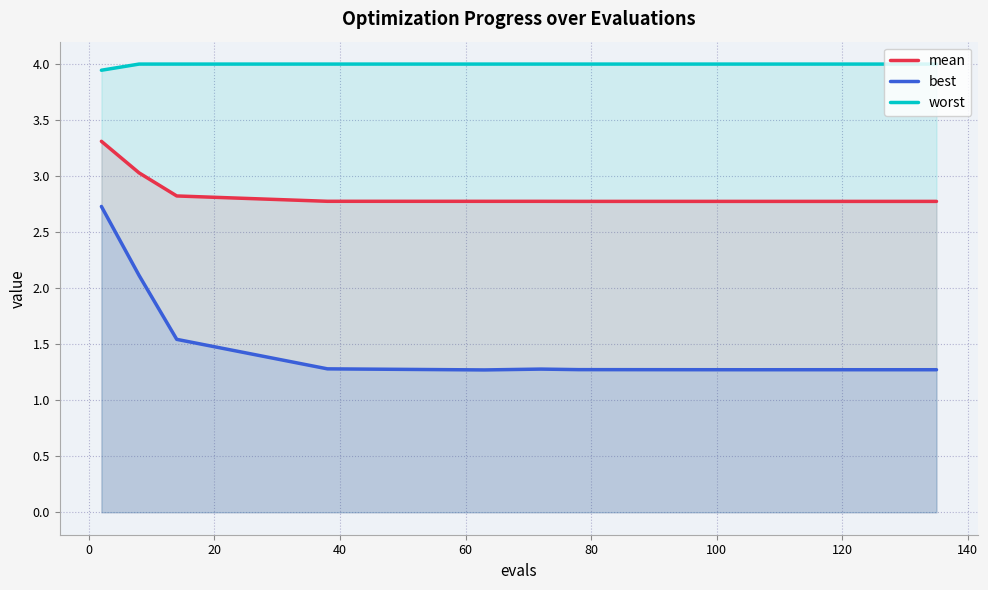

Which series has the largest range (max minus min)?

best